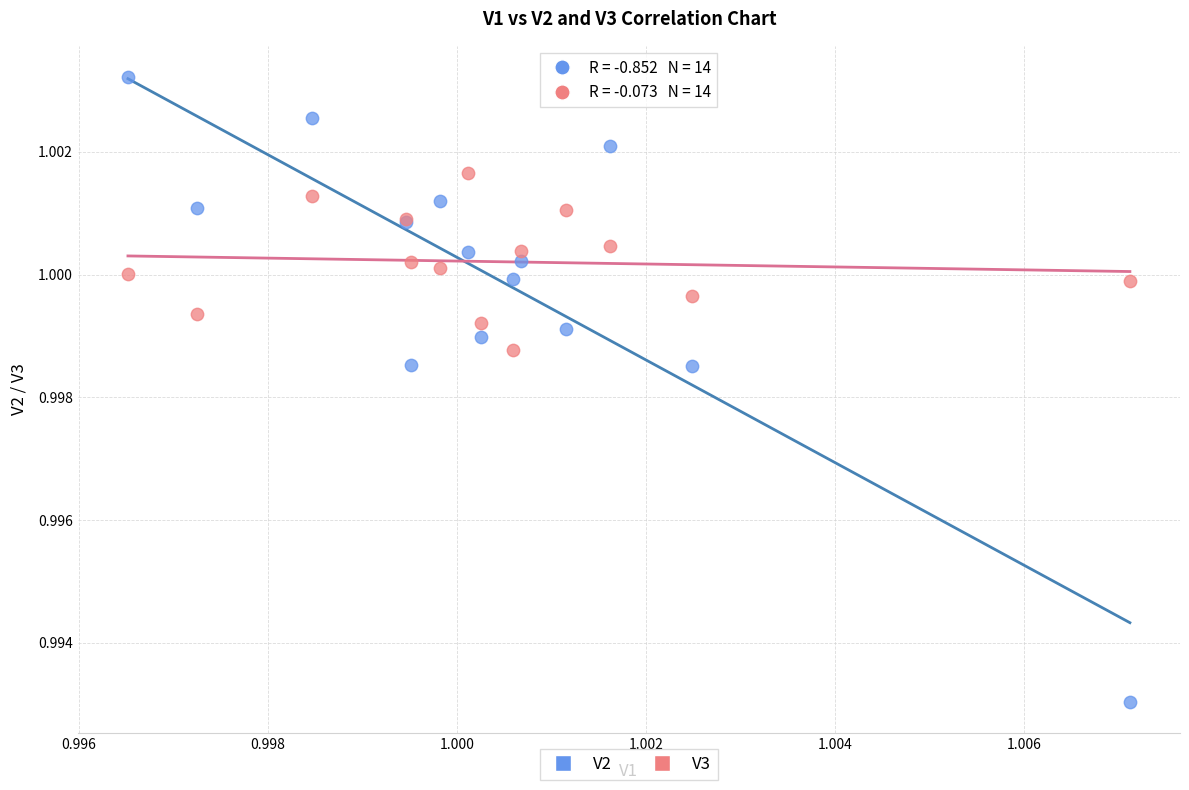

Which series contains the lowest Y value?

V2